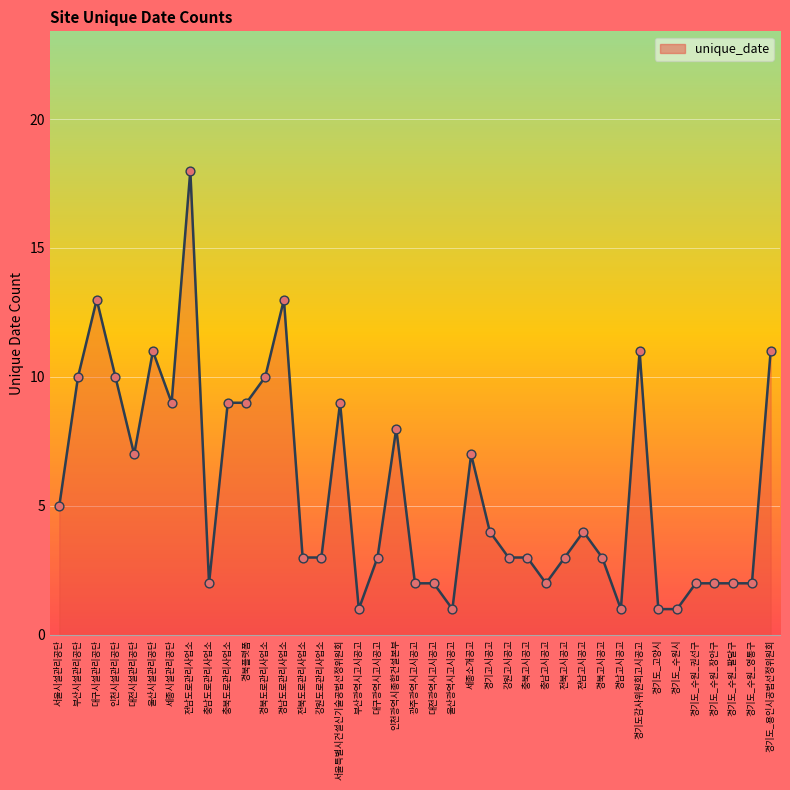

Approximately how many times larger is the value at 경기도_수원_팔달구 compared to 대전시설관리공단?

0.3